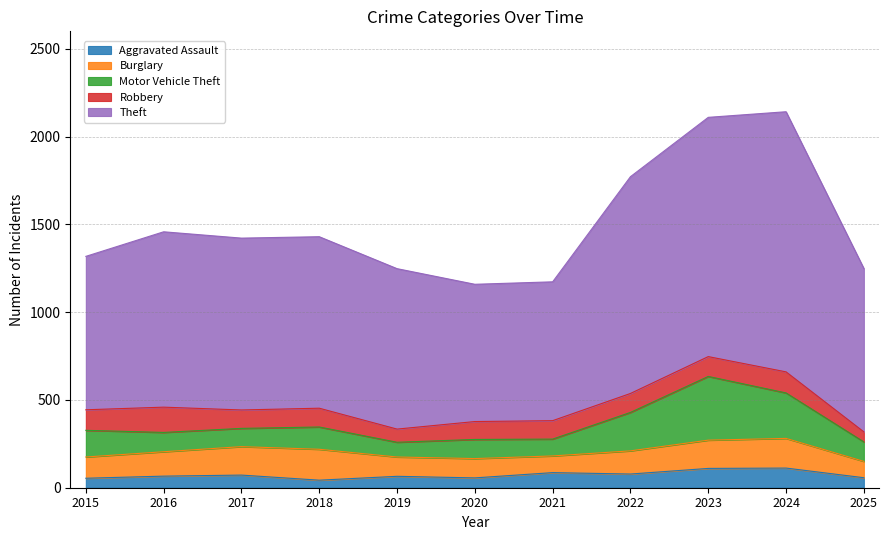

What is the minimum value shown in the chart?

43